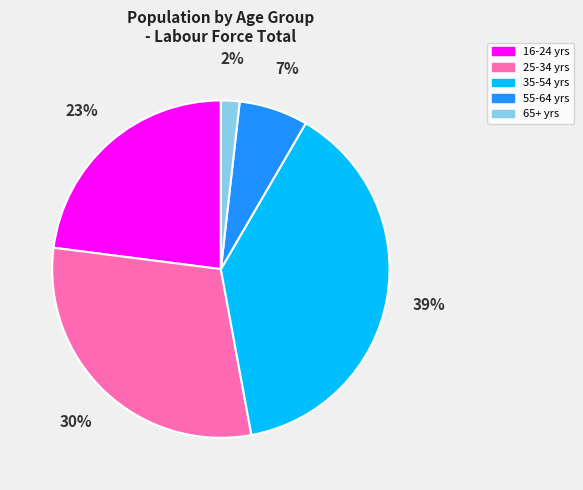

Does any single category account for the majority?

No